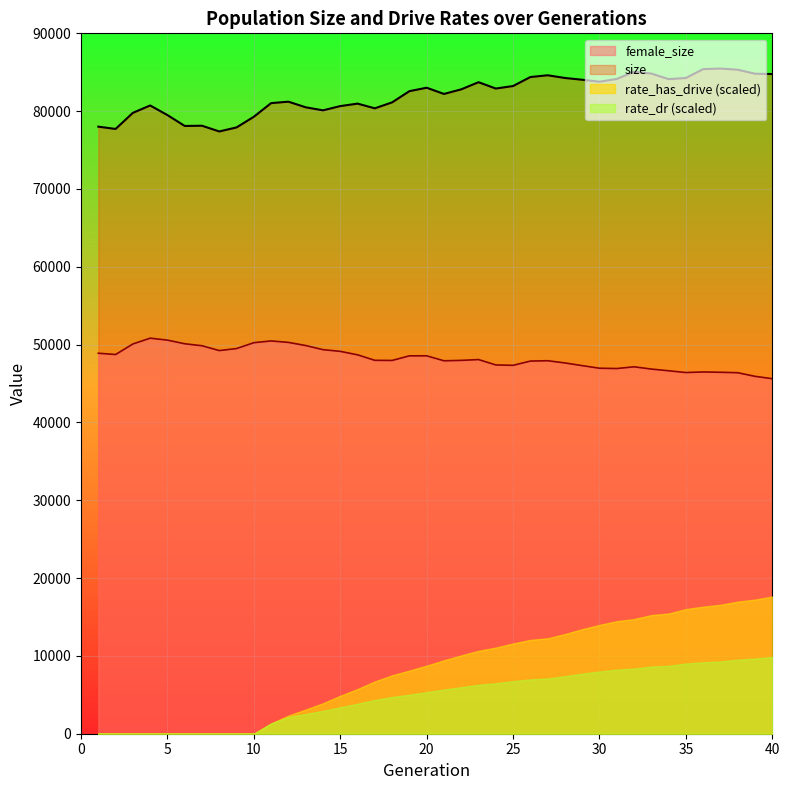

List the series in order of their peak value, lowest first.

rate_dr (scaled), rate_has_drive (scaled), female_size, size